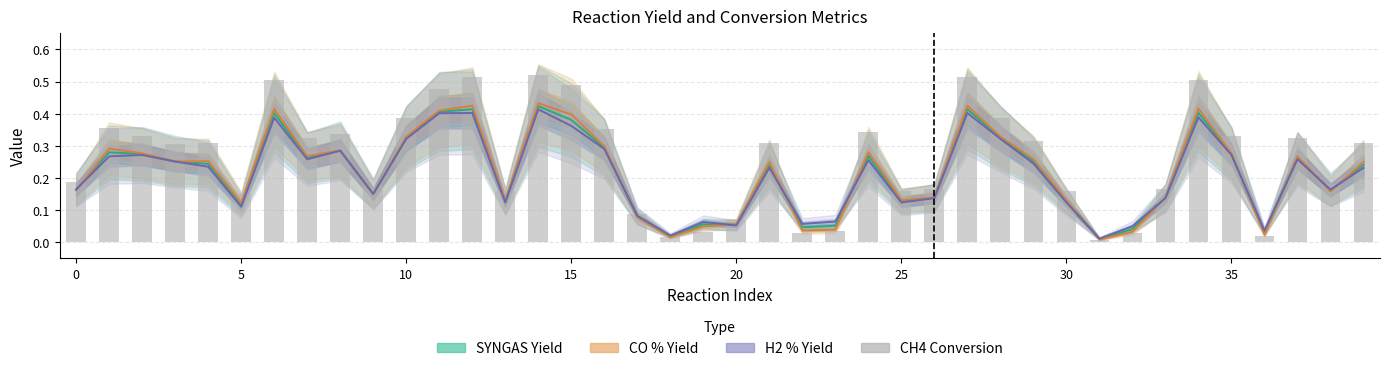

Which category has the lowest value across all series?

31